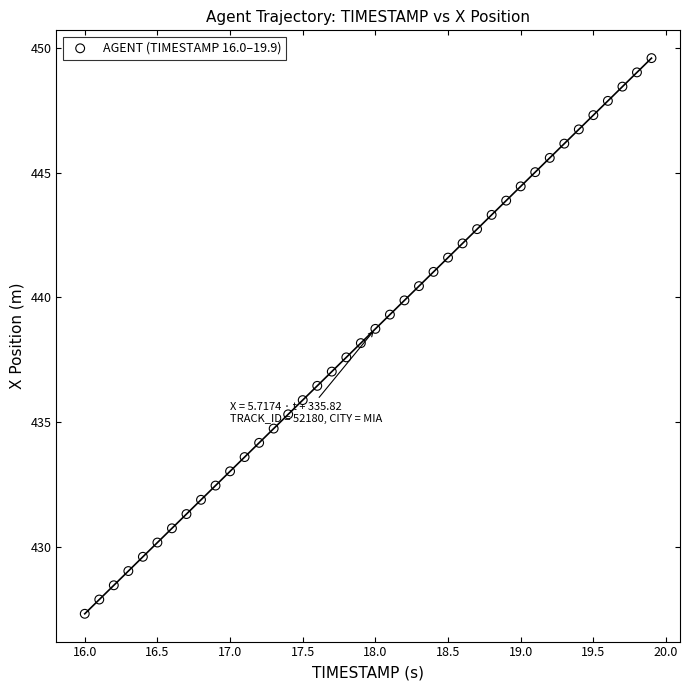

What is the range of Y values (max minus min)?

22.3